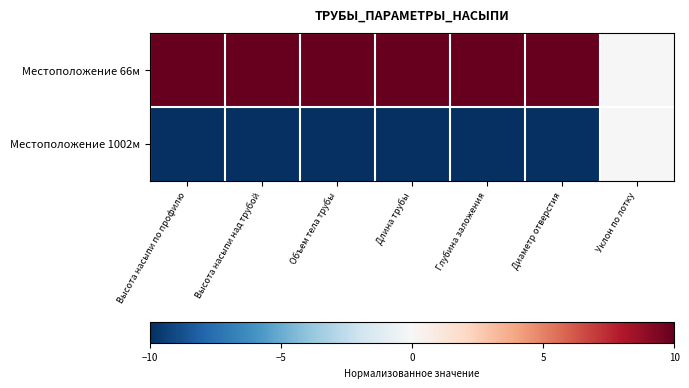

Reading left to right, what are all the values shown in this chart?

Местоположение 66м: Высота насыпи по профилю=10	Высота насыпи над трубой=10	Объем тела трубы=10	Длина трубы=10	Глубина заложения=10	Диаметр отверстия=10	Уклон по лотку=0
Местоположение 1002м: Высота насыпи по профилю=-10	Высота насыпи над трубой=-10	Объем тела трубы=-10	Длина трубы=-10	Глубина заложения=-10	Диаметр отверстия=-10	Уклон по лотку=0